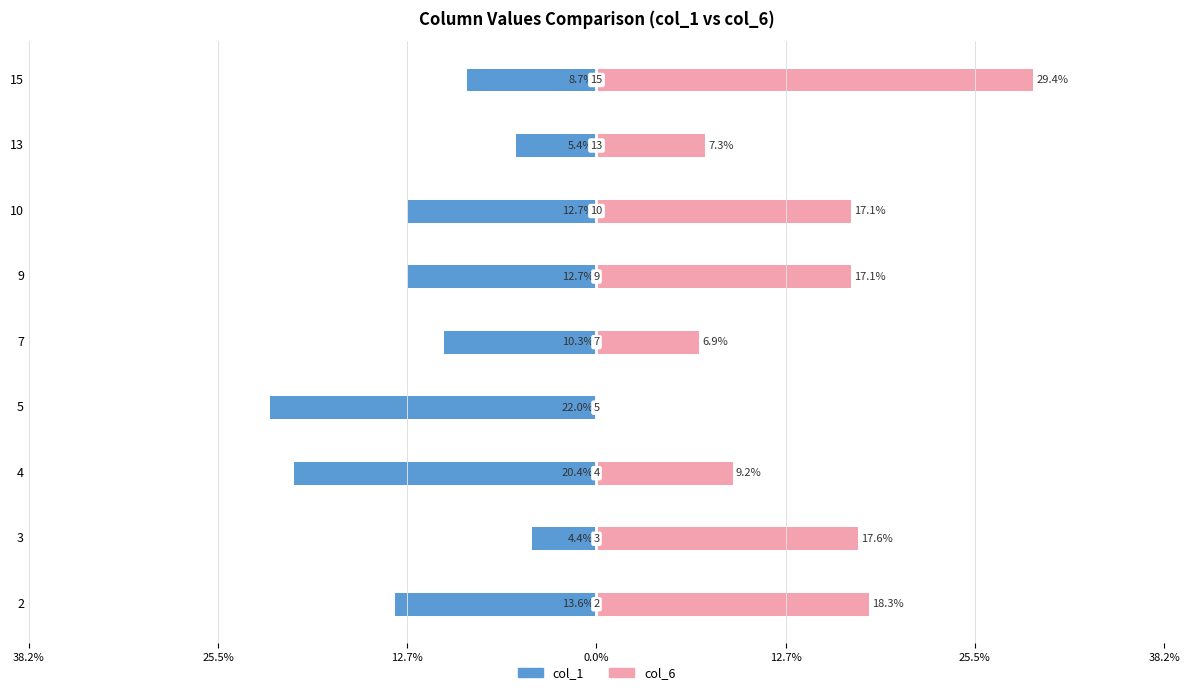

How many positive values does the col_6 series have?

8